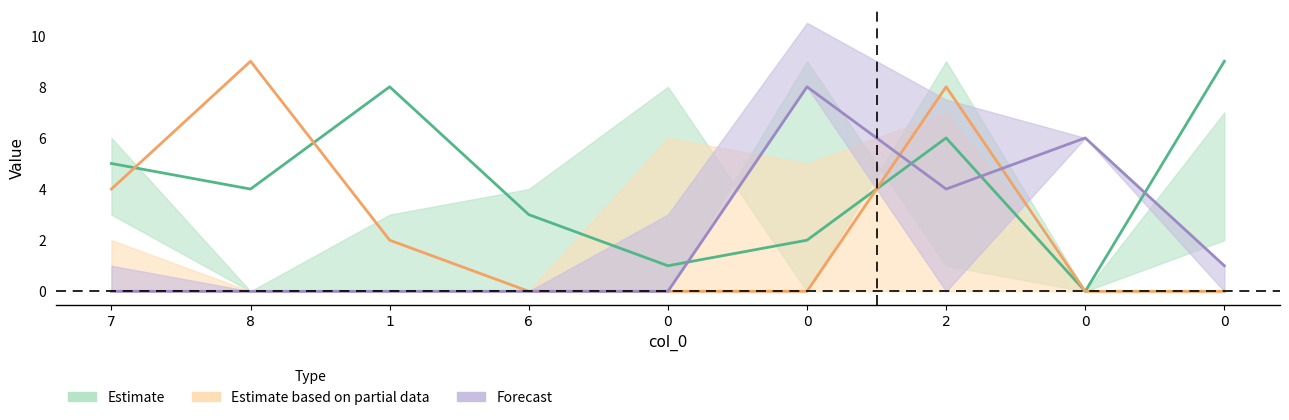

True or false: col_5 and col_2 intersect in this chart.

True